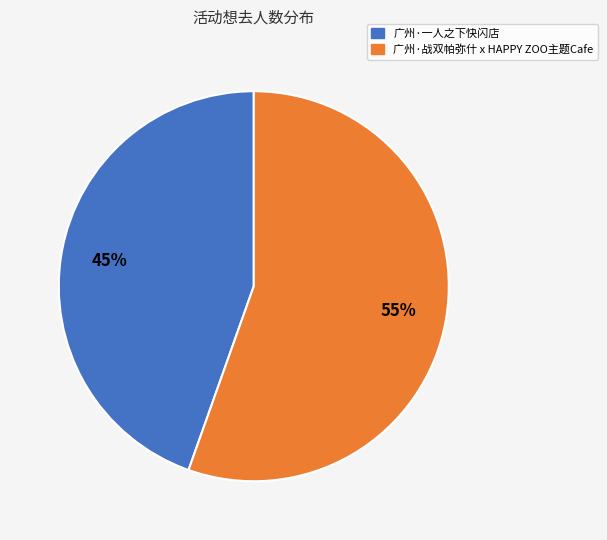

Is there any slice that represents more than half of the pie?

Yes